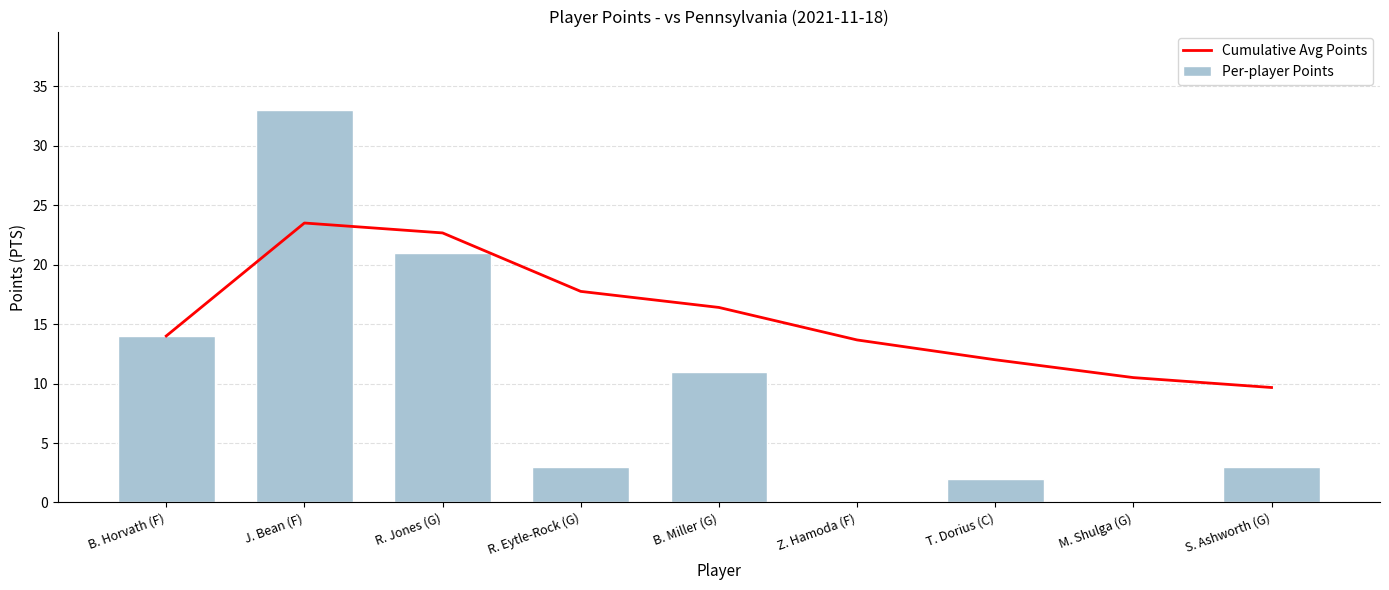

At which label is Per-player Points closest to 16?

B. Horvath (F)